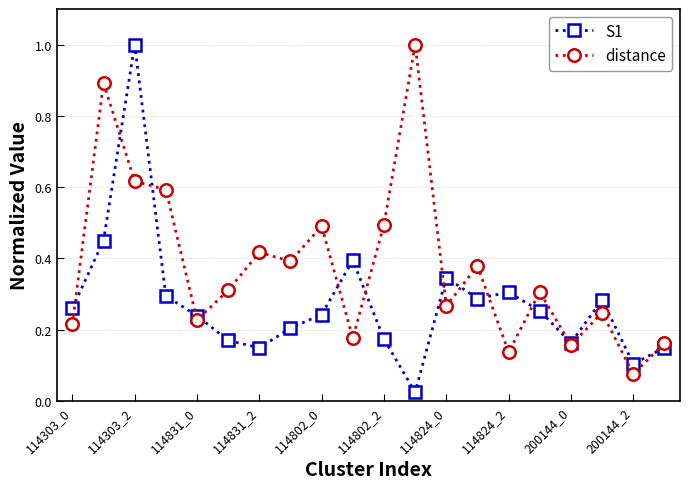

Rank the series by their average value, from lowest to highest.

S1, distance